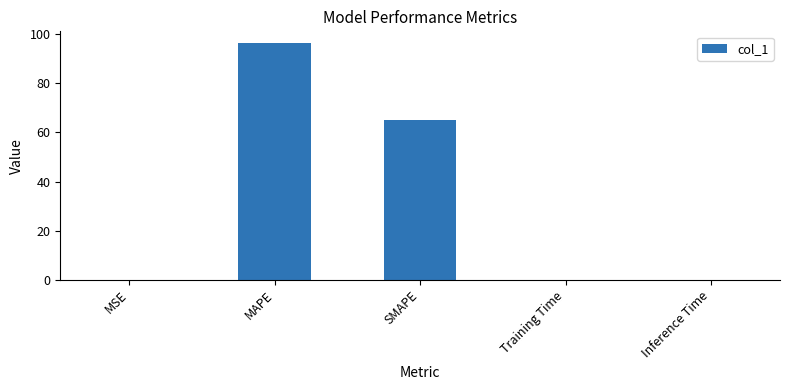

What is the sum of all values?

161.4